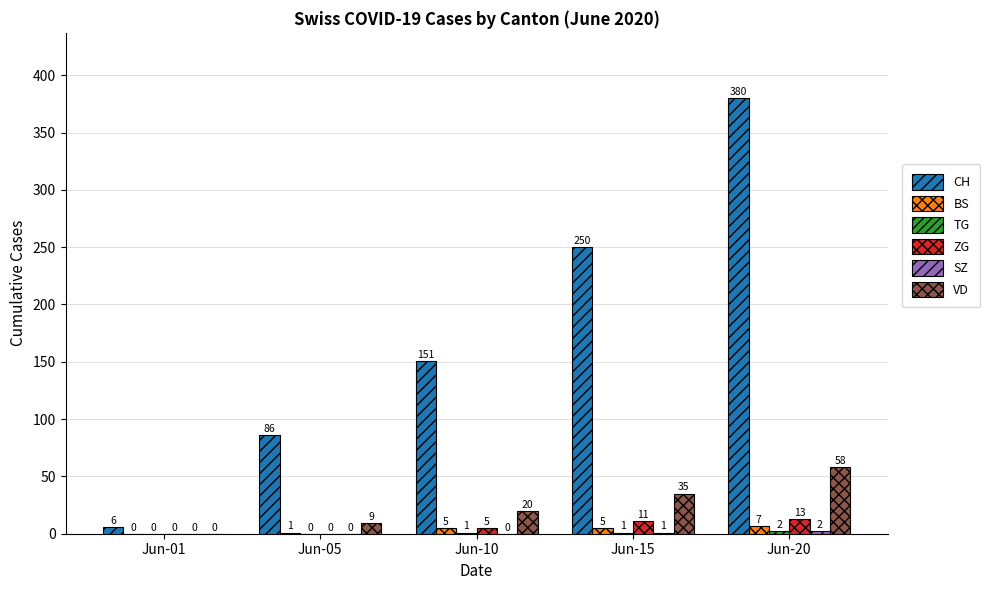

Which series has the largest range (max minus min)?

CH